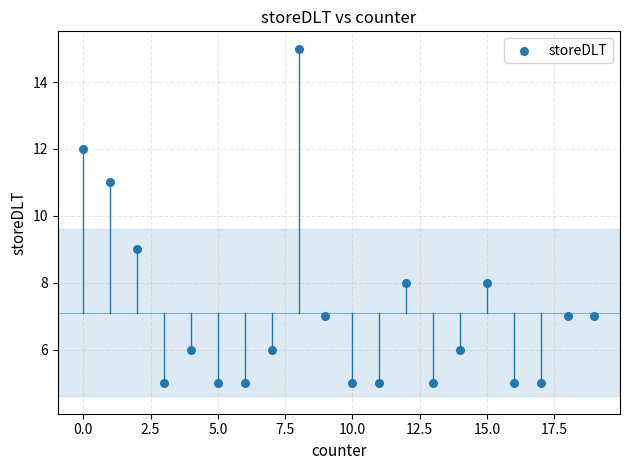

What is the range of X values (max minus min)?

19